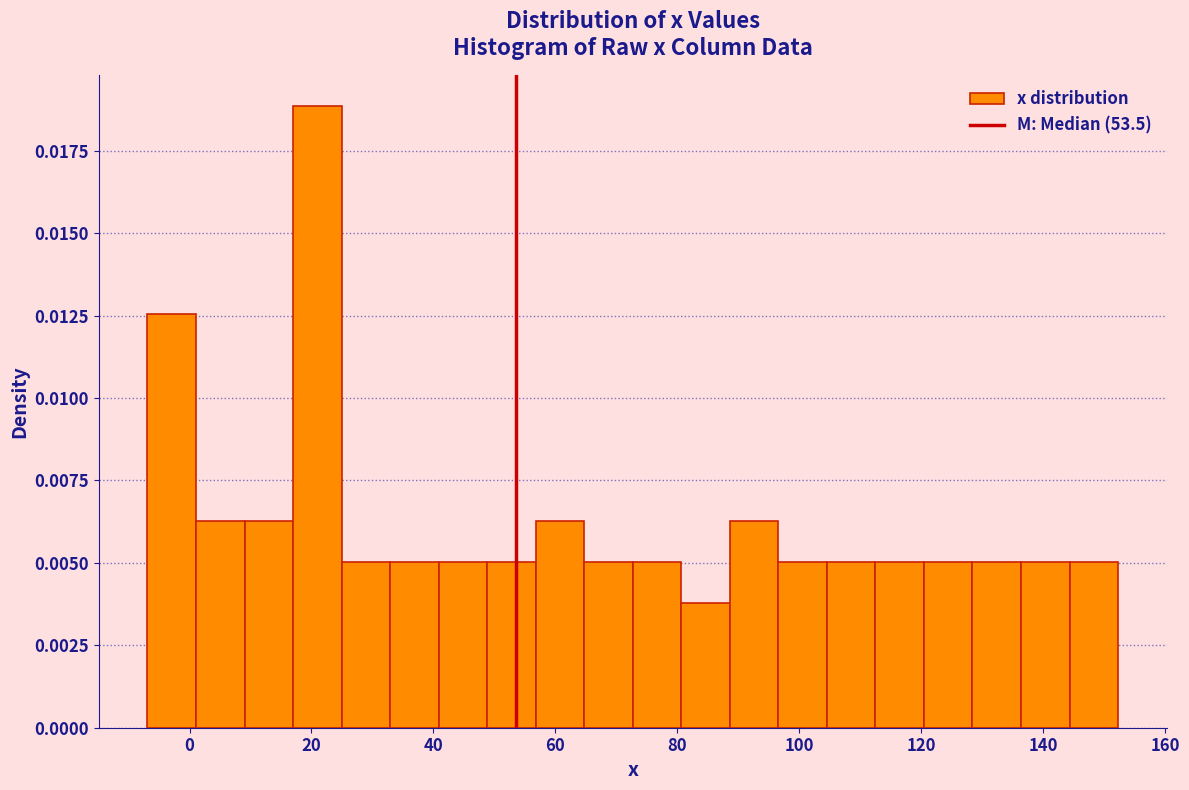

Read against the x-axis, roughly where is the centre of the tallest bar?

20